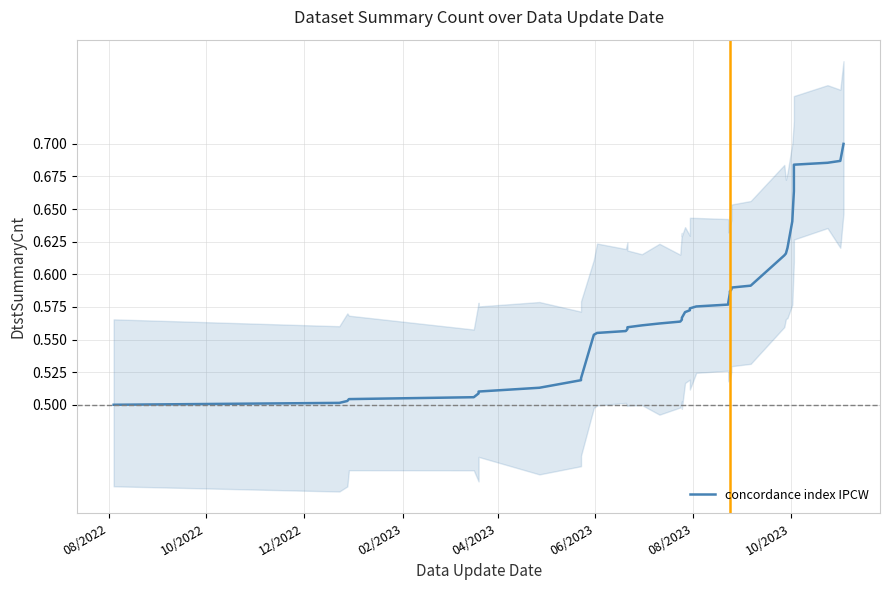

At which label is the value closest to 0?

08/2022